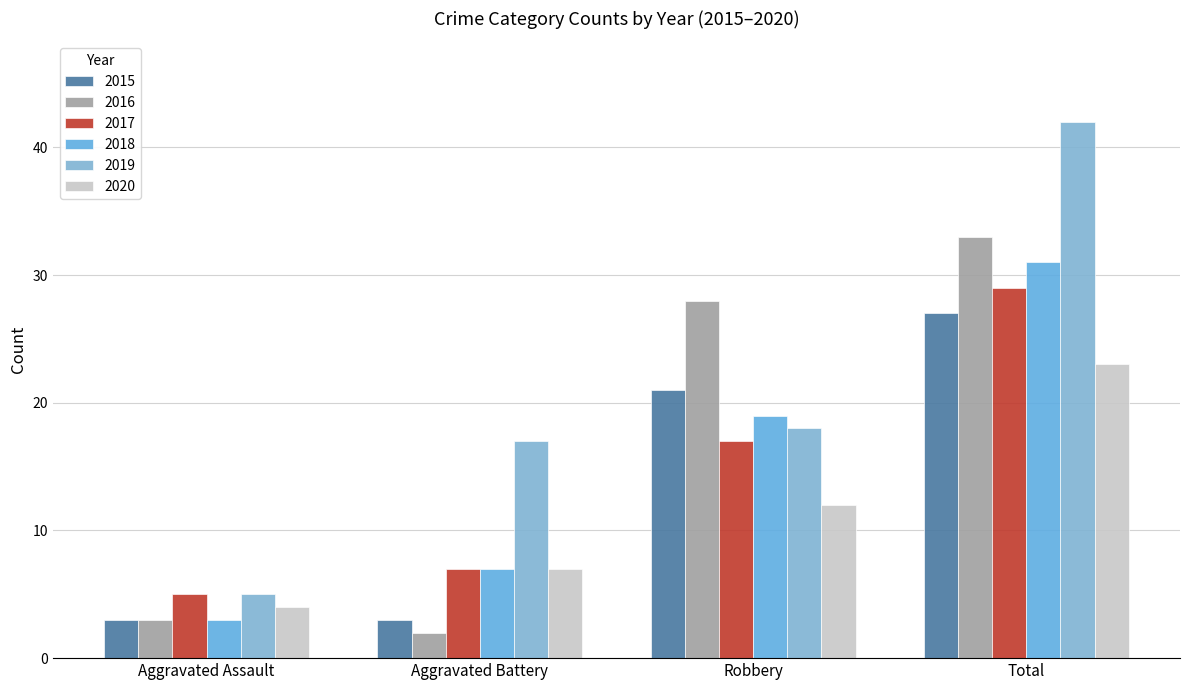

What is the minimum value for 2018?

3